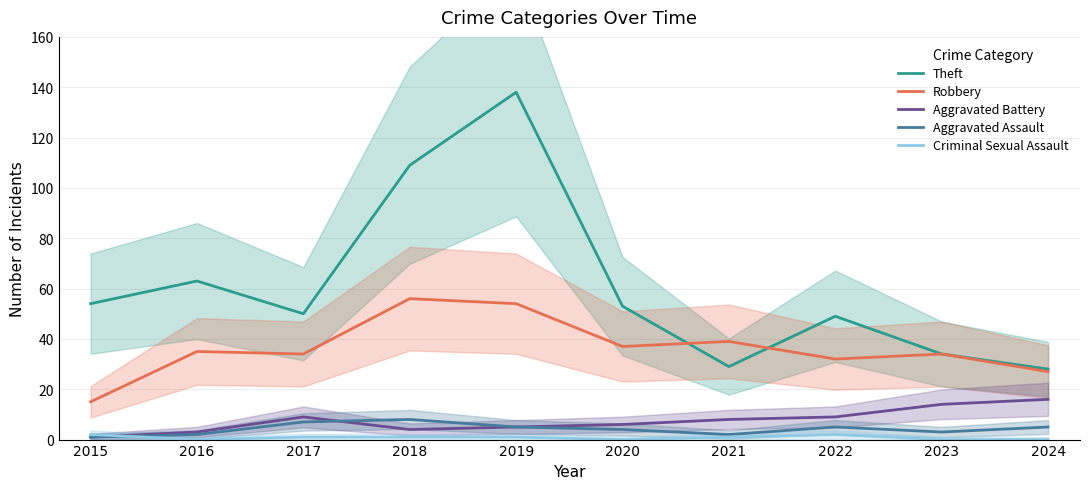

Reading left to right, extract all data points from this chart.

Theft: 2015=54	2016=63	2017=50	2018=109	2019=138	2020=53	2021=29	2022=49	2023=34	2024=28
Robbery: 2015=15	2016=35	2017=34	2018=56	2019=54	2020=37	2021=39	2022=32	2023=34	2024=27
Aggravated Battery: 2015=1	2016=3	2017=9	2018=4	2019=5	2020=6	2021=8	2022=9	2023=14	2024=16
Aggravated Assault: 2015=1	2016=2	2017=7	2018=8	2019=5	2020=4	2021=2	2022=5	2023=3	2024=5
Criminal Sexual Assault: 2015=2	2016=0	2017=1	2018=1	2019=1	2020=0	2021=1	2022=2	2023=0	2024=0